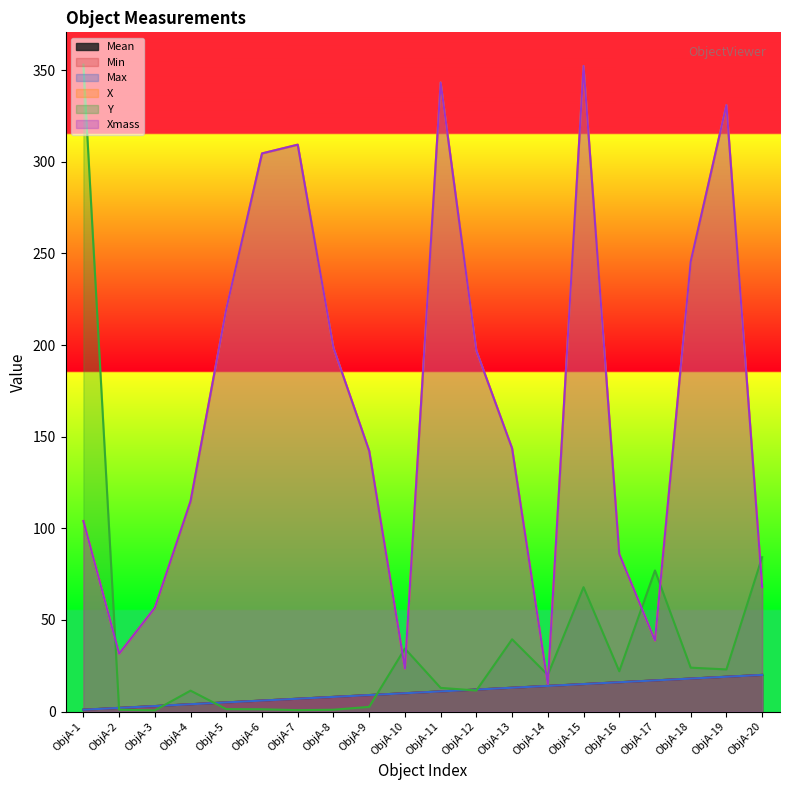

Between ObjA-9 and ObjA-14, which series saw the biggest shift?

X